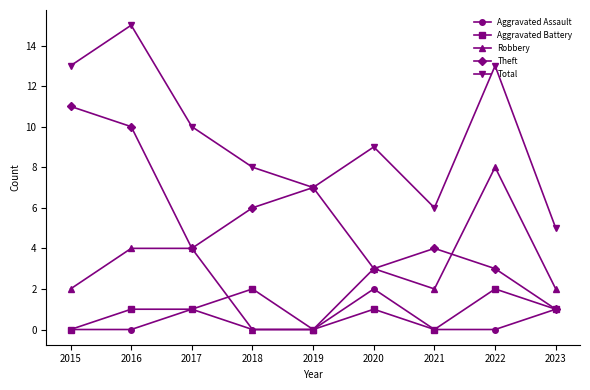

What is the difference between the second highest and second lowest values in the Theft series?

7